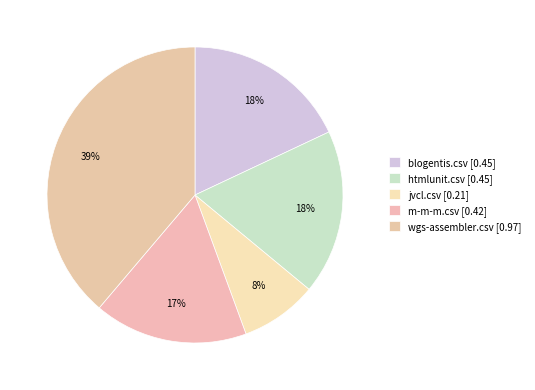

Which category has the biggest portion of the pie?

wgs-assembler.csv [0.97]